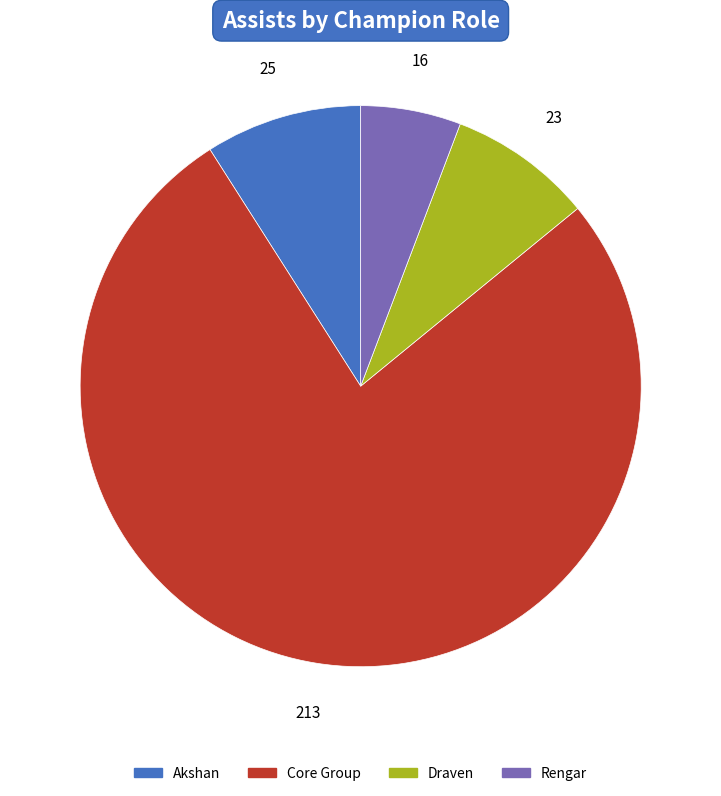

Which slice is the largest?

Core Group